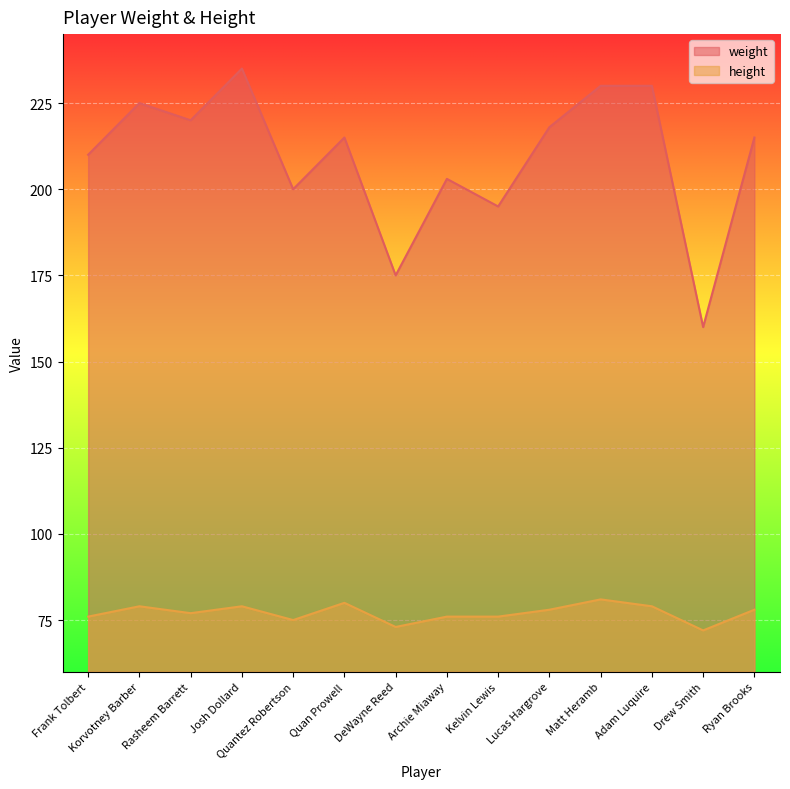

True or false: weight and height intersect in this chart.

False